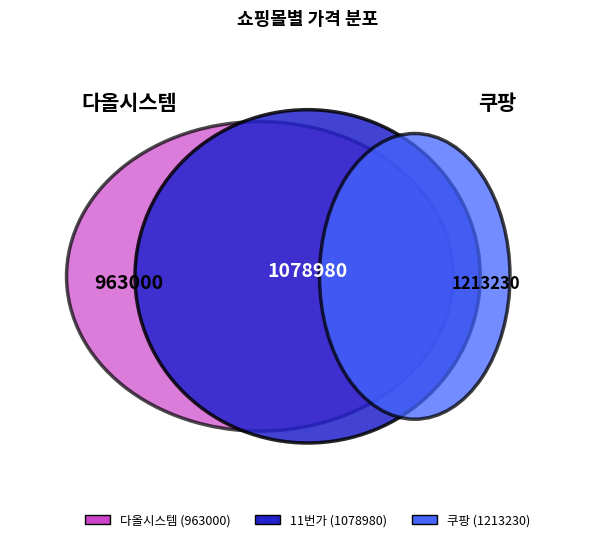

The 다올시스템 slice represents 1% of the pie. True or false?

False